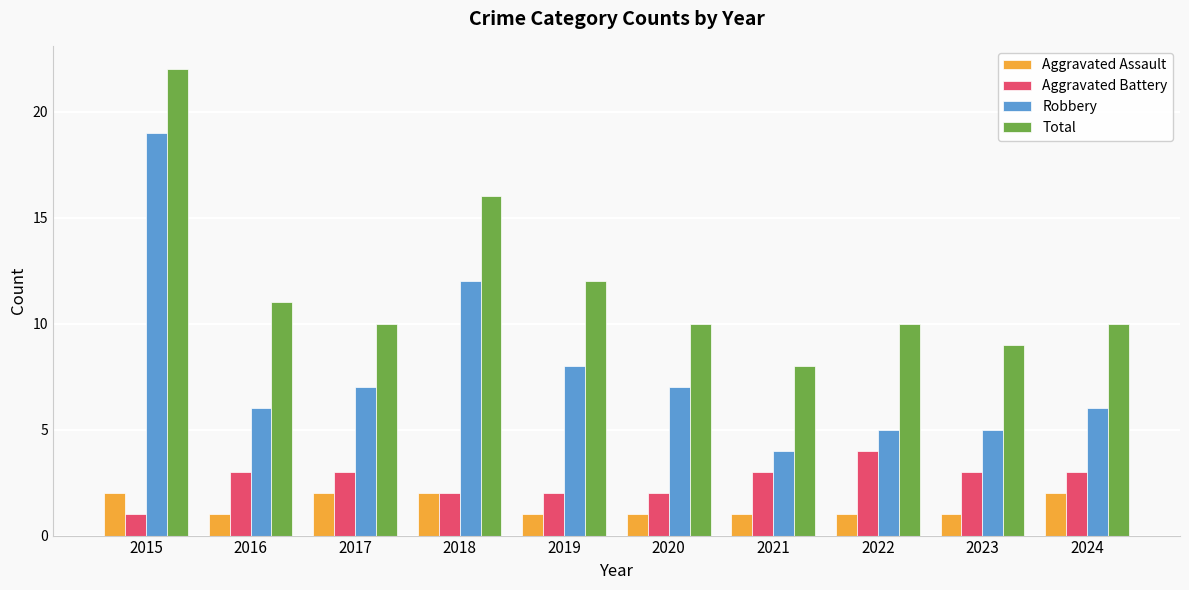

What is the value of the Total bar at the 1st from the left?

22